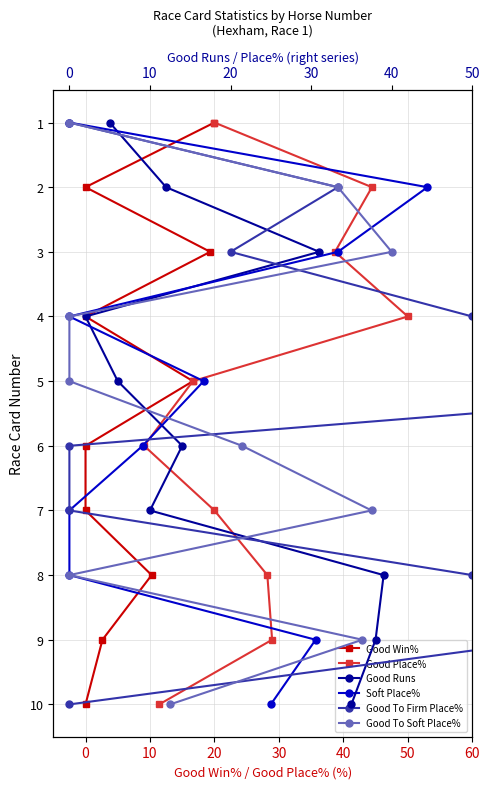

Is it true that Good Win% equals 10 at 60?

False